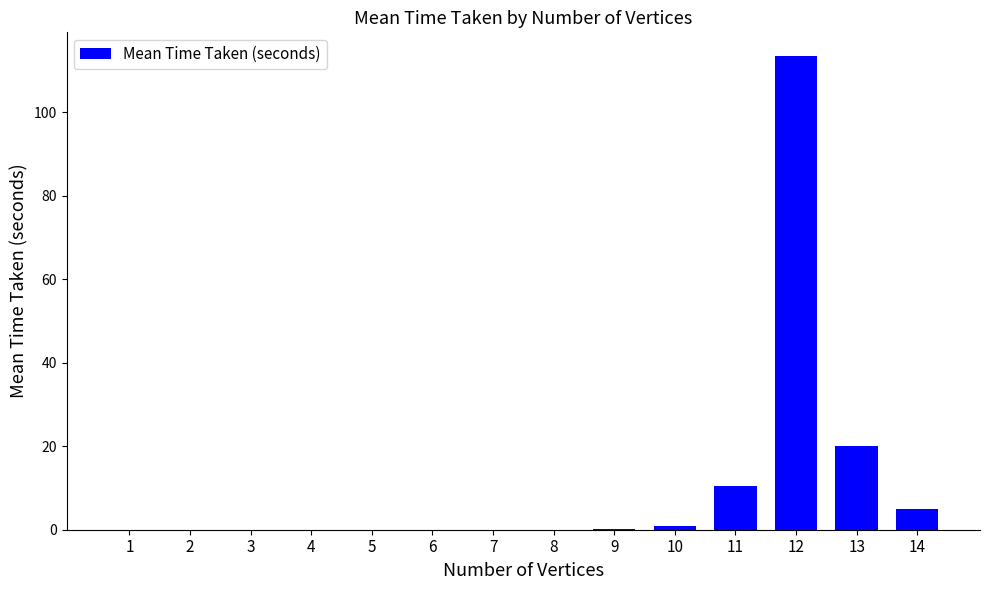

Is it true that the value at 3 is 0.0?

True